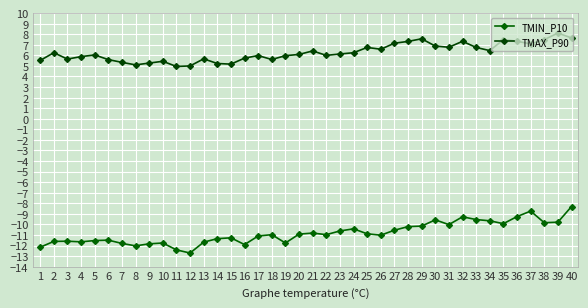

Rank the series by their average value, from lowest to highest.

TMIN_P10, TMAX_P90